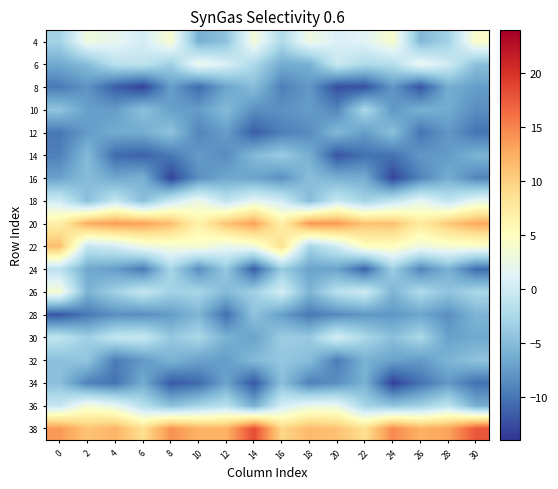

Between 0 and 2, which is larger?

2